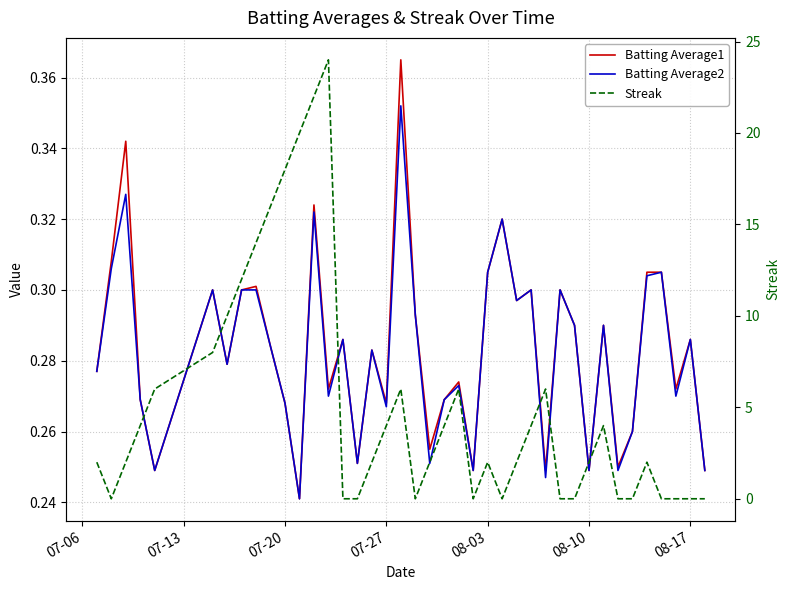

Is it true that Batting Average2 equals 0.4 at 23?

False